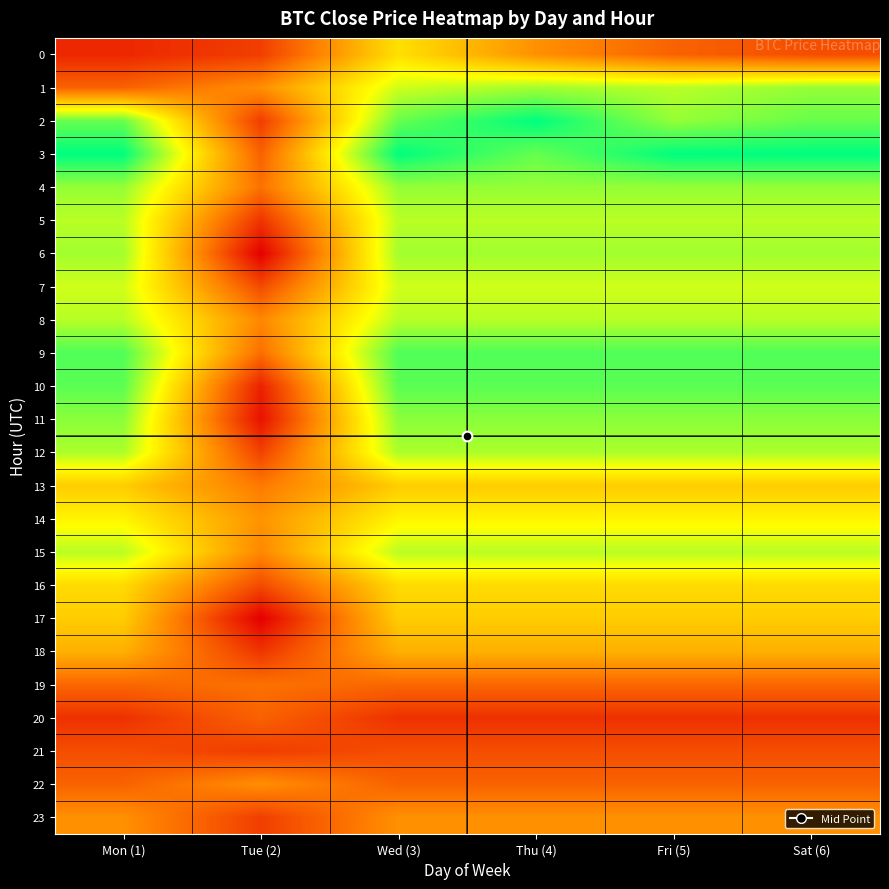

Reading left to right, what are all the values shown in this chart?

0: Mon (1)=58650.6	Tue (2)=58728.5	Wed (3)=59273.5	Thu (4)=59003.6	Fri (5)=58850.6	Sat (6)=58778.7
1: Mon (1)=58850.1	Tue (2)=58997.8	Wed (3)=59454.7	Thu (4)=59530.5	Fri (5)=59493.1	Sat (6)=59553.0
2: Mon (1)=59631.4	Tue (2)=58724.0	Wed (3)=59631.4	Thu (4)=59804.0	Fri (5)=59553.0	Sat (6)=59631.4
3: Mon (1)=59804.0	Tue (2)=58847.6	Wed (3)=59804.0	Thu (4)=59631.4	Fri (5)=59804.0	Sat (6)=59804.0
4: Mon (1)=59553.0	Tue (2)=58900.0	Wed (3)=59553.0	Thu (4)=59553.0	Fri (5)=59553.0	Sat (6)=59553.0
5: Mon (1)=59493.1	Tue (2)=58694.9	Wed (3)=59493.1	Thu (4)=59493.1	Fri (5)=59493.1	Sat (6)=59493.1
6: Mon (1)=59530.5	Tue (2)=58516.8	Wed (3)=59530.5	Thu (4)=59530.5	Fri (5)=59530.5	Sat (6)=59530.5
7: Mon (1)=59454.7	Tue (2)=58768.9	Wed (3)=59454.7	Thu (4)=59454.7	Fri (5)=59454.7	Sat (6)=59454.7
8: Mon (1)=59496.1	Tue (2)=58973.2	Wed (3)=59496.1	Thu (4)=59496.1	Fri (5)=59496.1	Sat (6)=59496.1
9: Mon (1)=59669.1	Tue (2)=58889.8	Wed (3)=59669.1	Thu (4)=59669.1	Fri (5)=59669.1	Sat (6)=59669.1
10: Mon (1)=59651.2	Tue (2)=58631.8	Wed (3)=59651.2	Thu (4)=59651.2	Fri (5)=59651.2	Sat (6)=59651.2
11: Mon (1)=59570.8	Tue (2)=58578.8	Wed (3)=59570.8	Thu (4)=59570.8	Fri (5)=59570.8	Sat (6)=59570.8
12: Mon (1)=59514.8	Tue (2)=58741.9	Wed (3)=59514.8	Thu (4)=59514.8	Fri (5)=59514.8	Sat (6)=59514.8
13: Mon (1)=59206.0	Tue (2)=58927.2	Wed (3)=59206.0	Thu (4)=59206.0	Fri (5)=59206.0	Sat (6)=59206.0
14: Mon (1)=59339.3	Tue (2)=59013.8	Wed (3)=59339.3	Thu (4)=59339.3	Fri (5)=59339.3	Sat (6)=59339.3
15: Mon (1)=59492.9	Tue (2)=58973.2	Wed (3)=59492.9	Thu (4)=59492.9	Fri (5)=59492.9	Sat (6)=59492.9
16: Mon (1)=59253.9	Tue (2)=58768.9	Wed (3)=59253.9	Thu (4)=59253.9	Fri (5)=59253.9	Sat (6)=59253.9
17: Mon (1)=59206.1	Tue (2)=58516.8	Wed (3)=59206.1	Thu (4)=59206.1	Fri (5)=59206.1	Sat (6)=59206.1
18: Mon (1)=59110.9	Tue (2)=58694.9	Wed (3)=59110.9	Thu (4)=59110.9	Fri (5)=59110.9	Sat (6)=59110.9
19: Mon (1)=58864.8	Tue (2)=58900.0	Wed (3)=58864.8	Thu (4)=58864.8	Fri (5)=58864.8	Sat (6)=58864.8
20: Mon (1)=58684.2	Tue (2)=58847.6	Wed (3)=58684.2	Thu (4)=58684.2	Fri (5)=58684.2	Sat (6)=58684.2
21: Mon (1)=58778.7	Tue (2)=58724.0	Wed (3)=58778.7	Thu (4)=58778.7	Fri (5)=58778.7	Sat (6)=58778.7
22: Mon (1)=58850.6	Tue (2)=58997.8	Wed (3)=58850.6	Thu (4)=58850.6	Fri (5)=58850.6	Sat (6)=58850.6
23: Mon (1)=59003.6	Tue (2)=58728.5	Wed (3)=59003.6	Thu (4)=59003.6	Fri (5)=59003.6	Sat (6)=59003.6